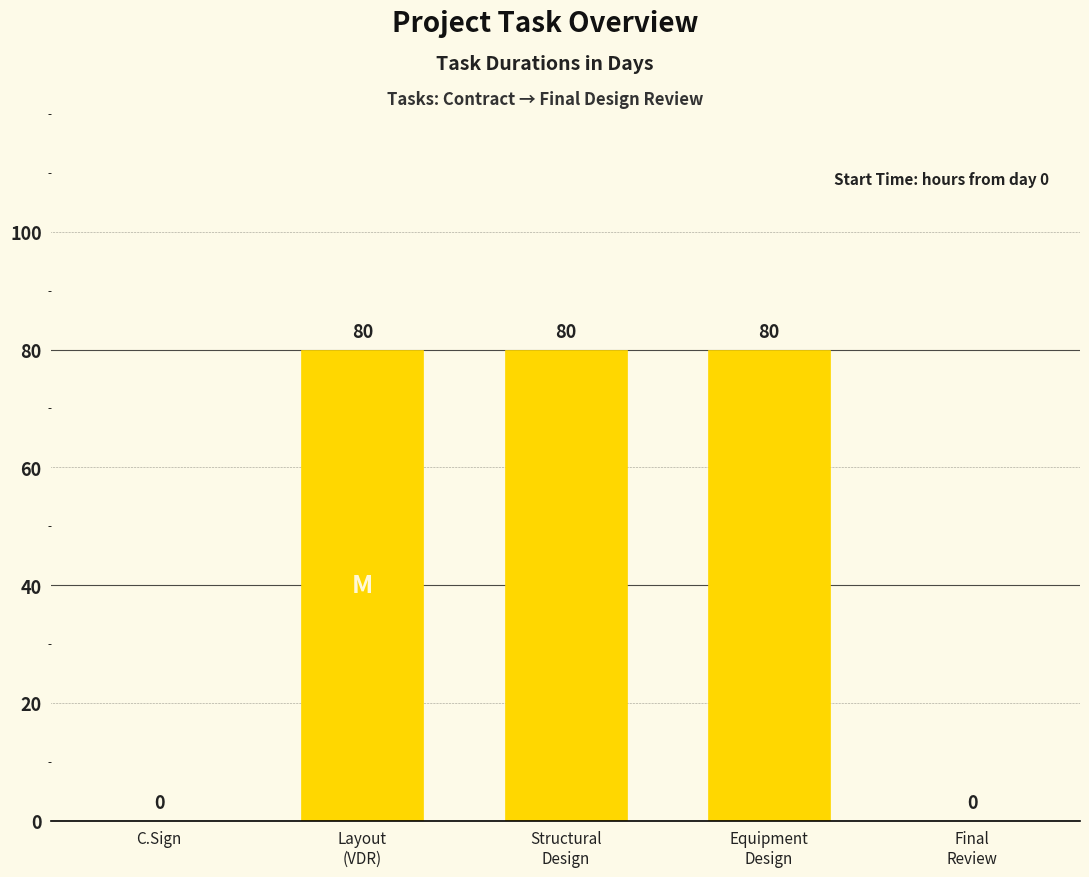

The value at C.Sign is 49. True or false?

False